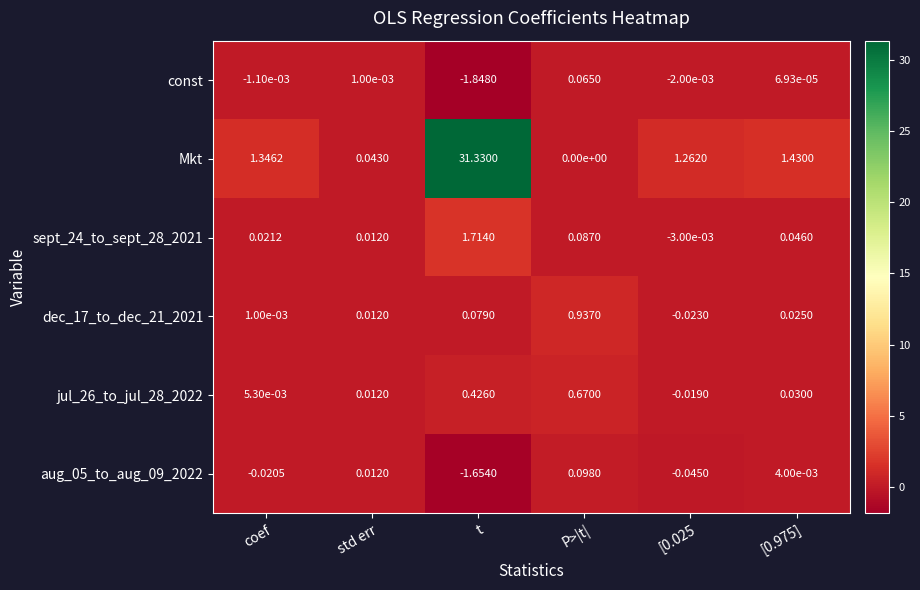

Which category has the lowest value in the Mkt series?

P>|t|